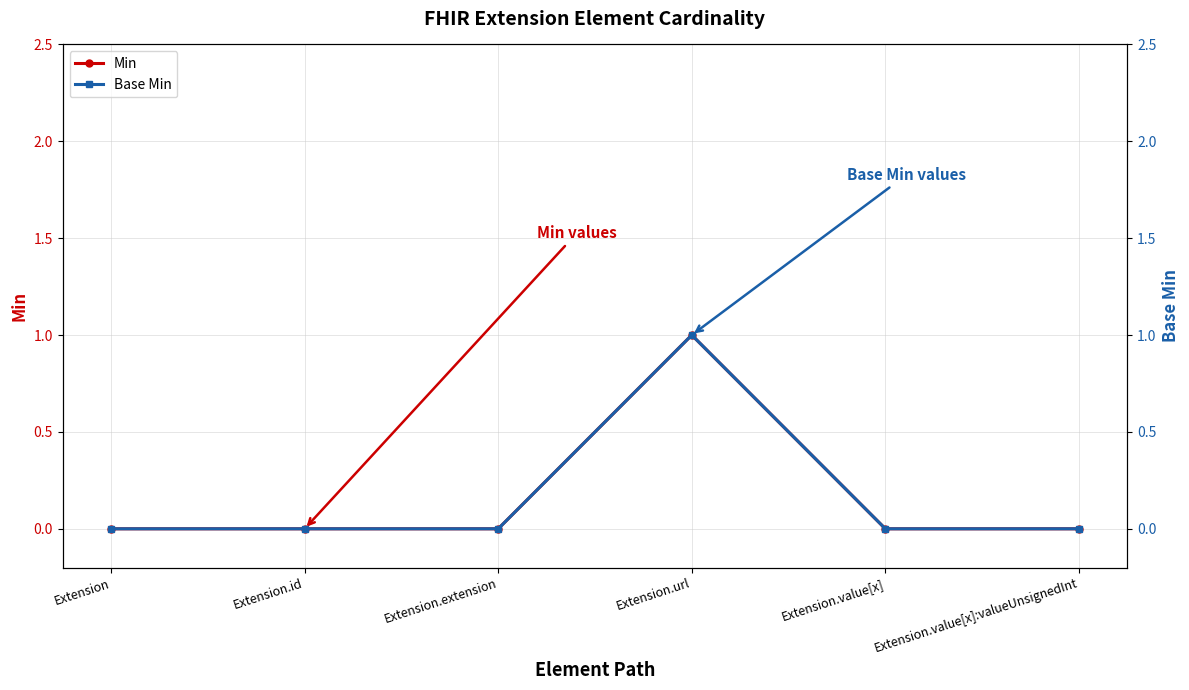

Reading left to right, transcribe all the data shown in this chart.

Min: 0	0	0	1	0	0
Base Min: 0	0	0	1	0	0